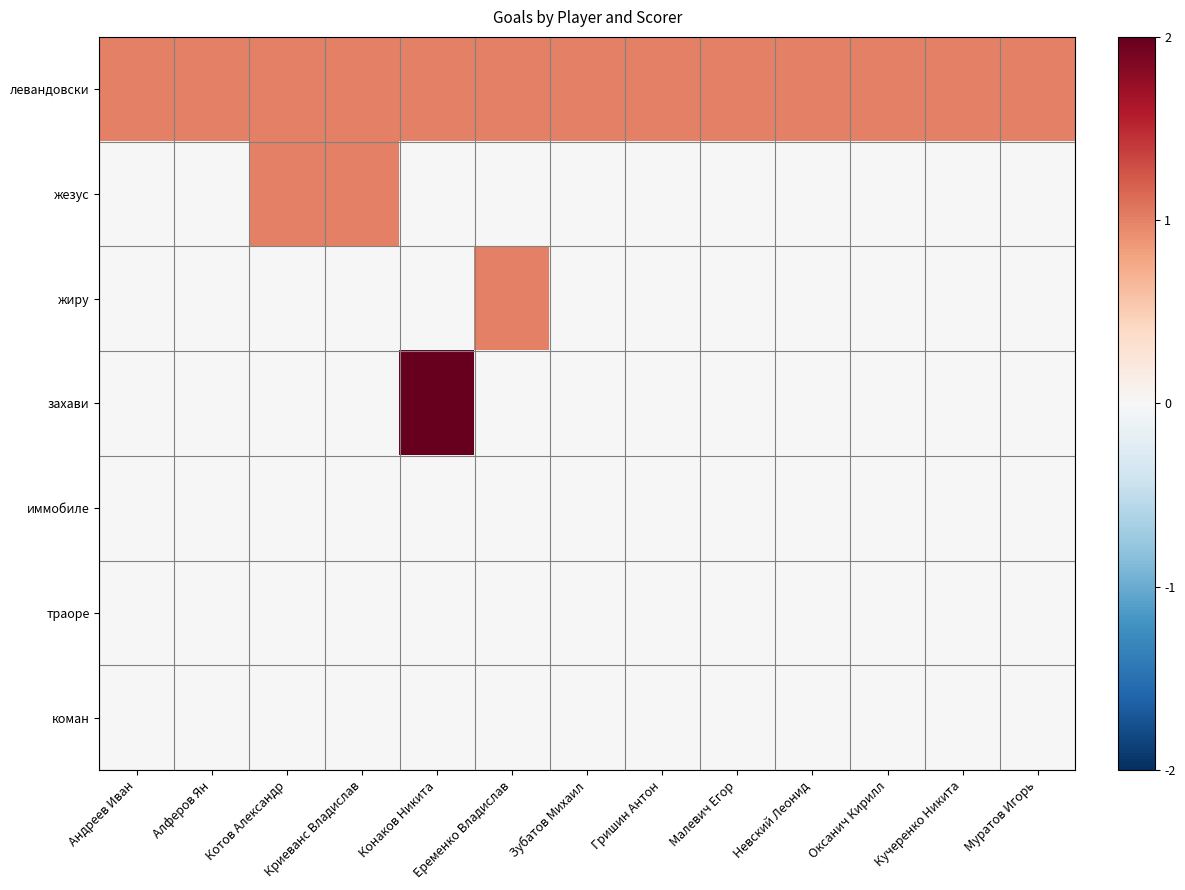

Rank the series by their maximum value, from lowest to highest.

иммобиле, траоре, коман, левандовски, жезус, жиру, захави